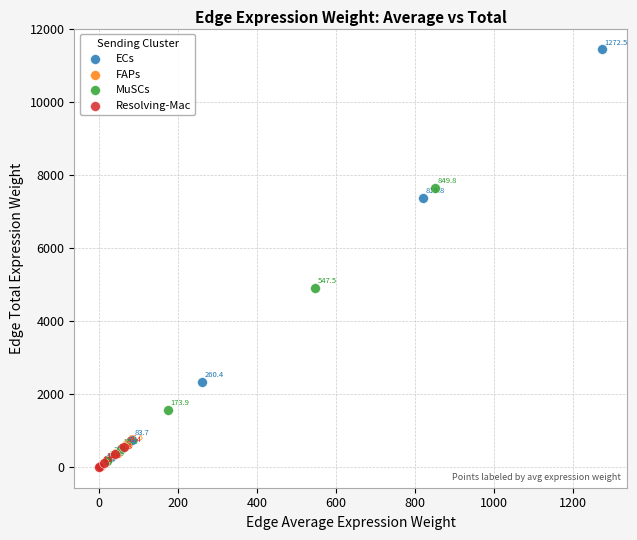

Which series has the widest spread of Y values?

ECs